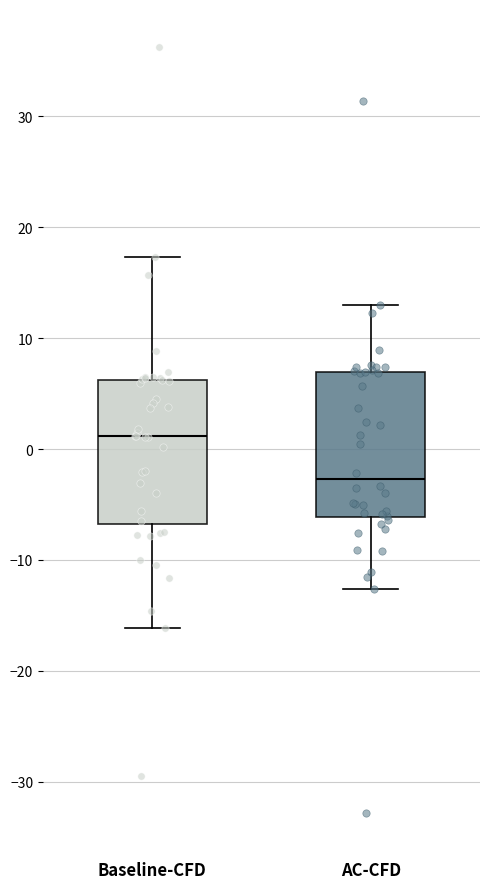

Which box has the lowest median line?

AC-CFD